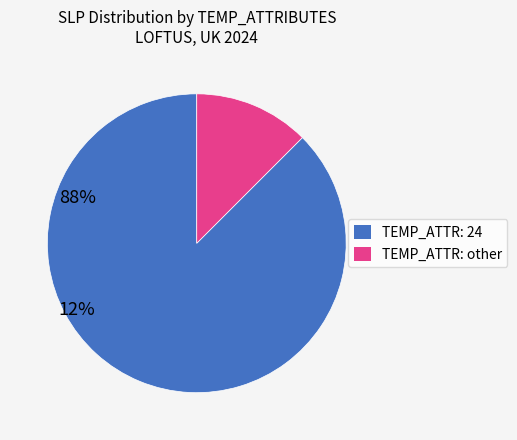

Is there a majority slice in this chart?

Yes